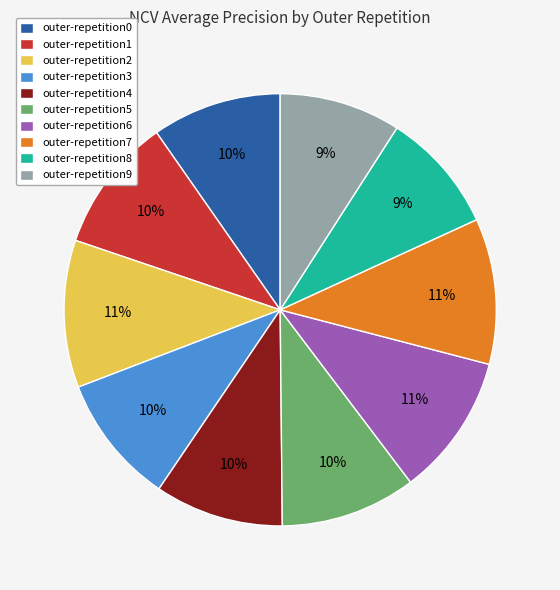

Count the number of slices in the pie.

10